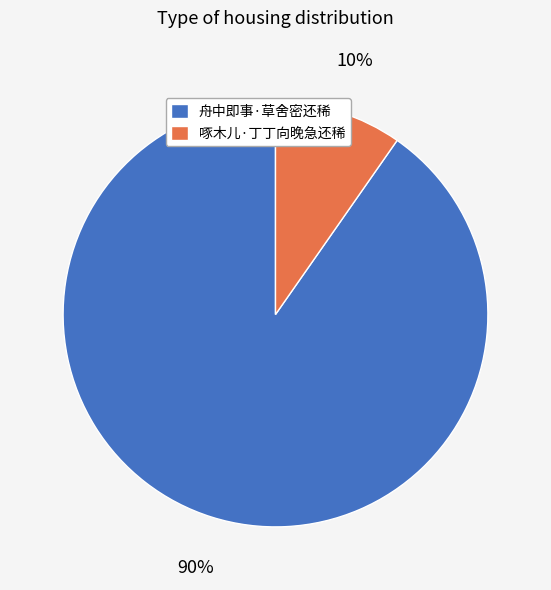

True or false: 啄木儿·丁丁向晚急还稀 accounts for 10% of the total.

True